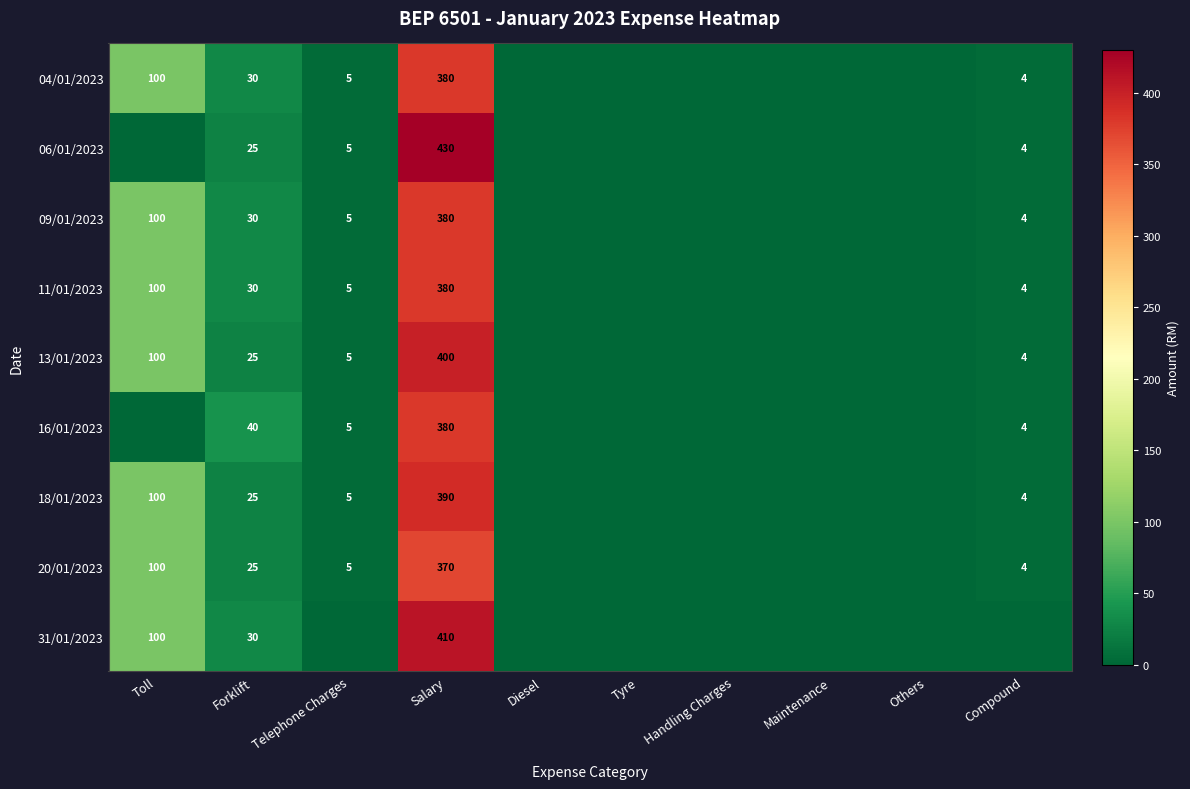

True or false: 11/01/2023 has a value of 100 at Toll.

True